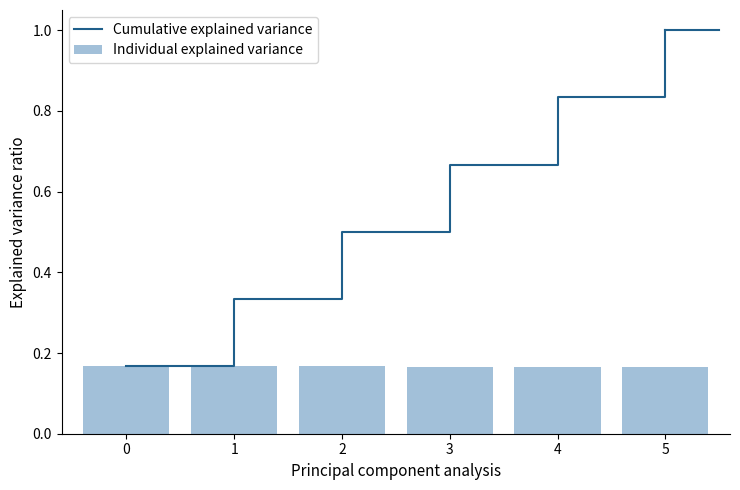

Between 3 and 4, which is larger?

4